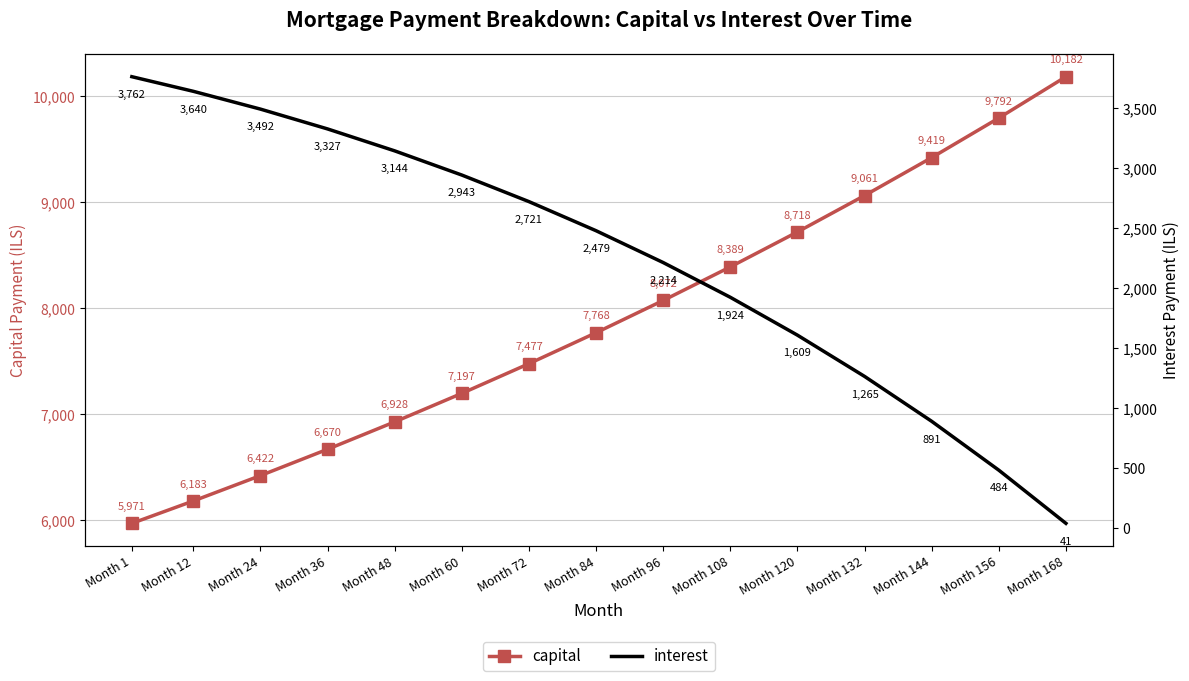

Rank the series by their average value, from highest to lowest.

capital, interest